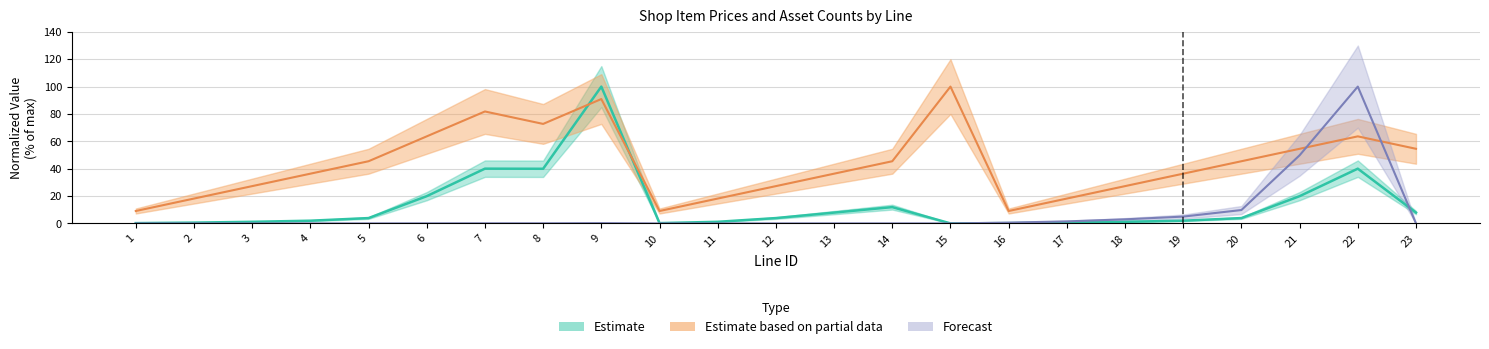

Is the value of buy_asset_count at 5 greater than the value of price at 9?

No